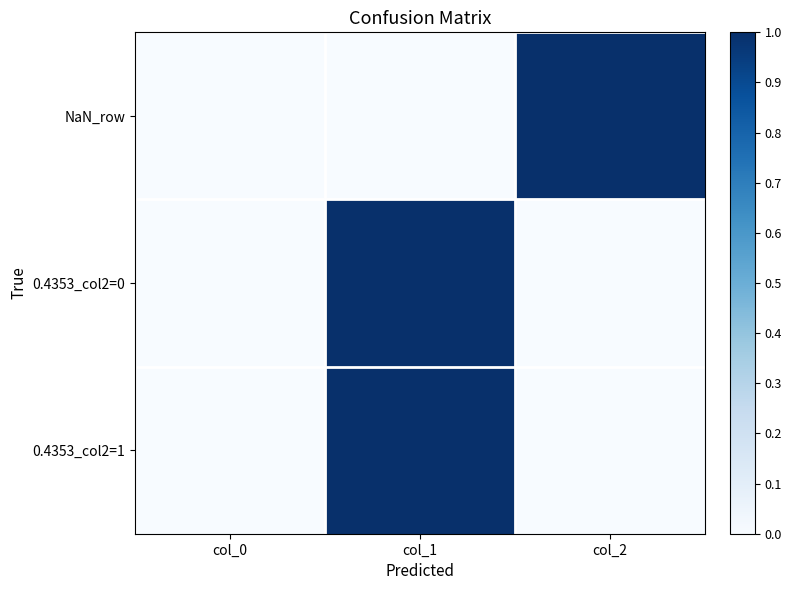

What is the total value across all series at col_1?

2.0